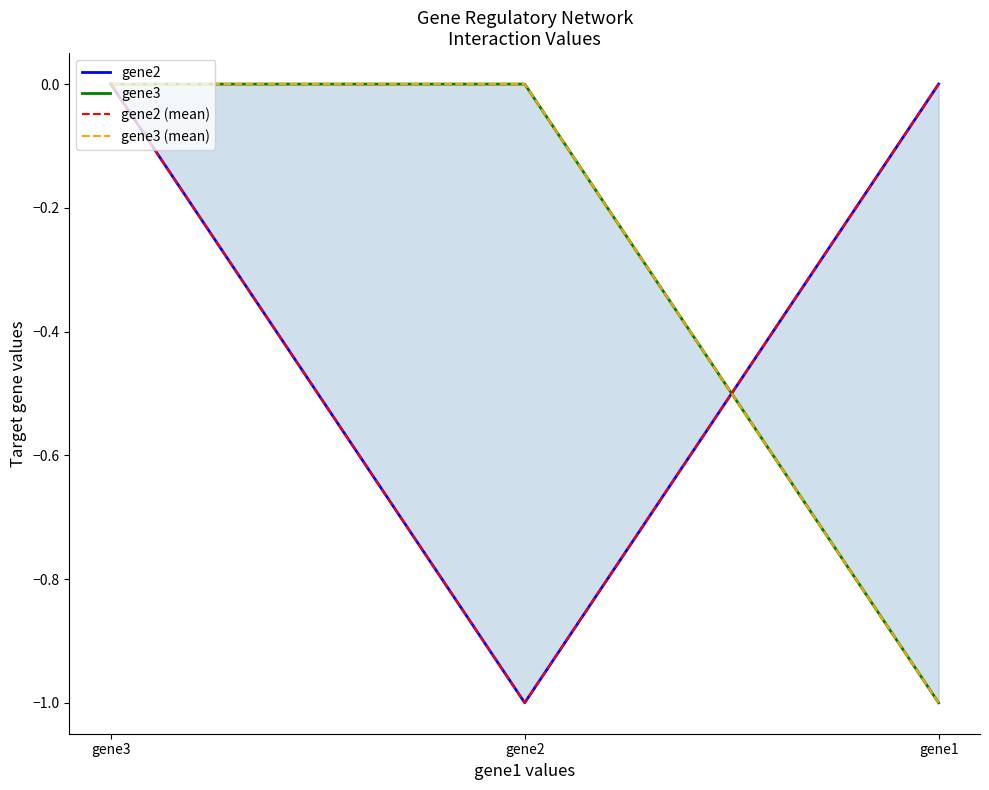

What is the lowest value of the gene2 (mean) series?

-1